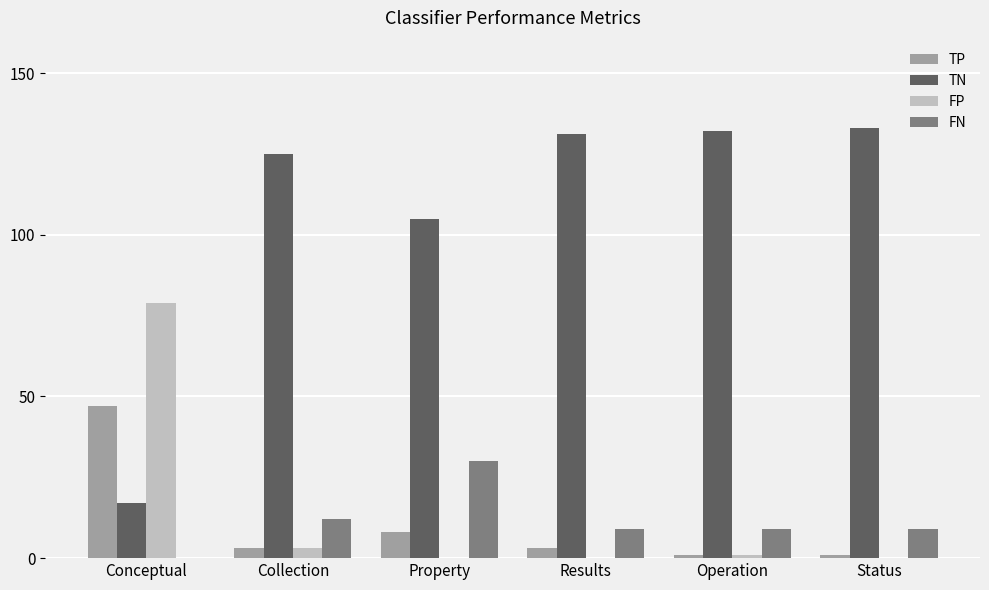

Reading left to right, what are all the values shown in this chart?

TP: 47	3	8	3	1	1
TN: 17	125	105	131	132	133
FP: 79	3	0	0	1	0
FN: 0	12	30	9	9	9